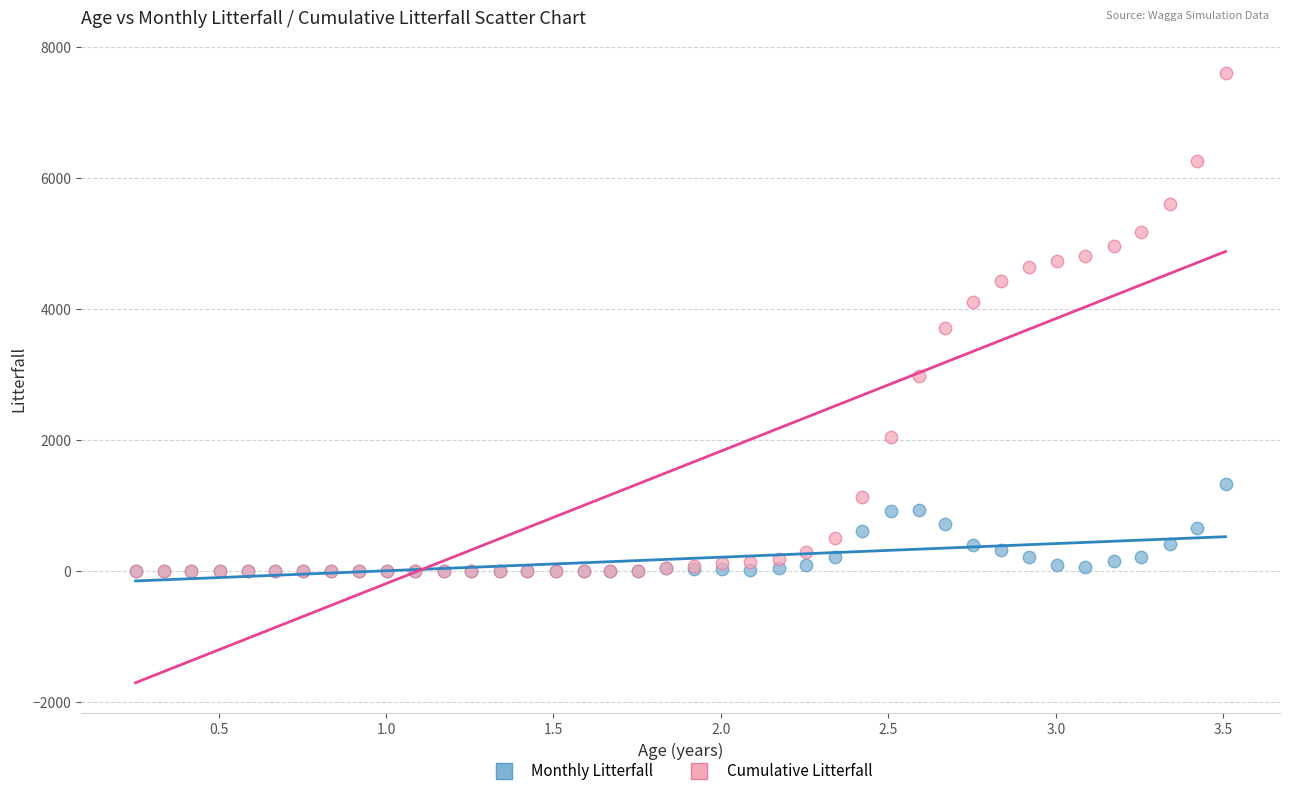

What are all the series names shown in the legend?

Monthly Litterfall, Cumulative Litterfall